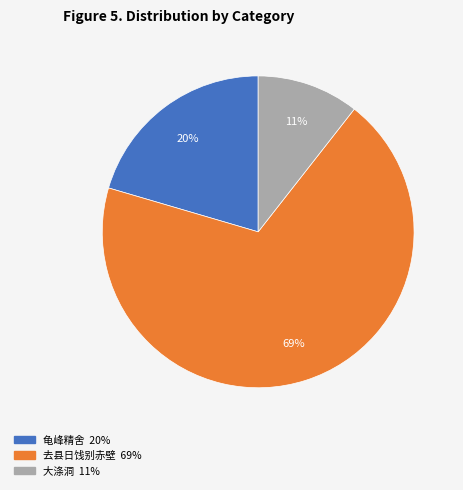

To the nearest percent, what is the average slice percentage?

33%